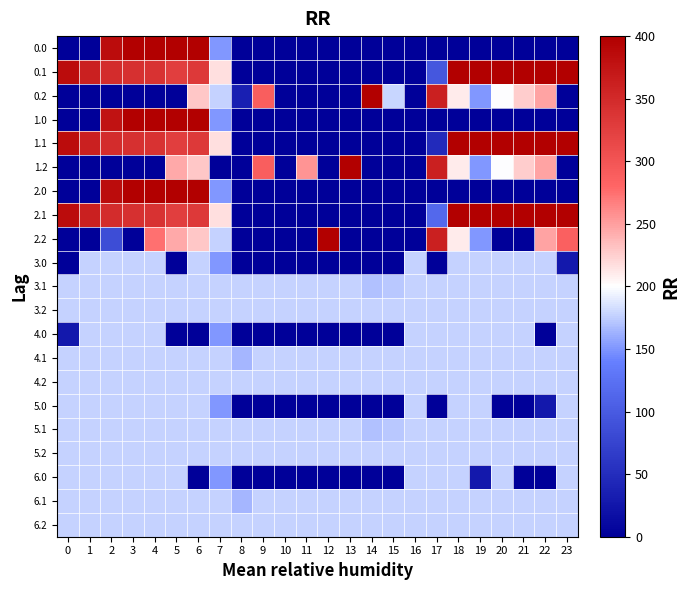

At 1, list the series in order from smallest to largest.

0.0, 0.2, 1.0, 1.2, 2.0, 2.2, 3.0, 3.1, 3.2, 4.0, 4.1, 4.2, 5.0, 5.1, 5.2, 6.0, 6.1, 6.2, 0.1, 1.1, 2.1